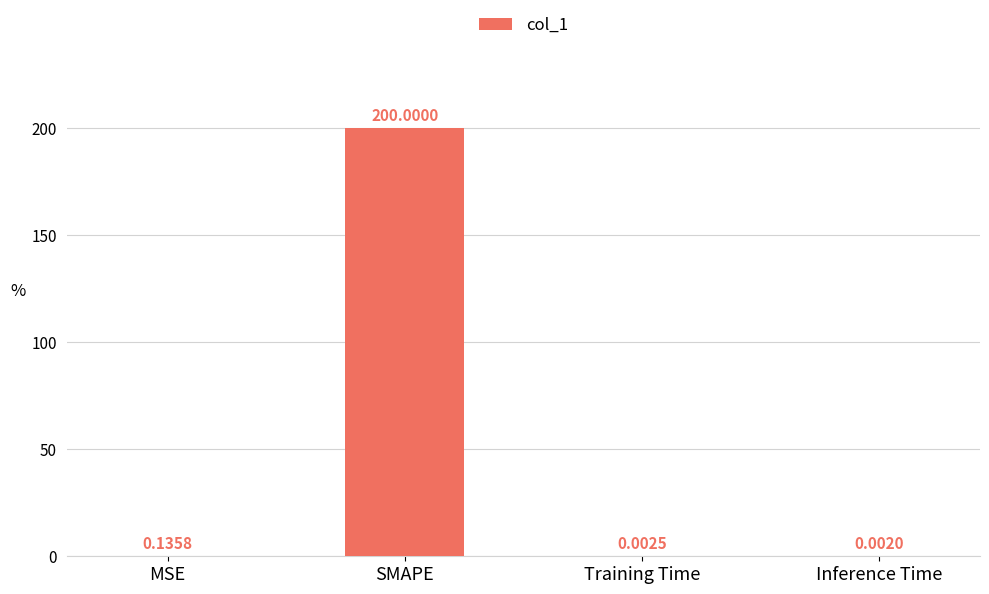

Which label corresponds to the largest value in the chart?

SMAPE